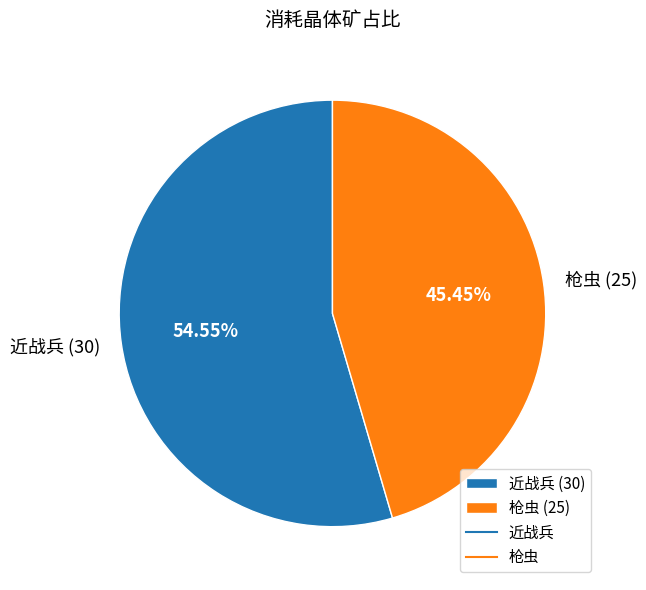

Rank the categories by value from highest to lowest.

近战兵 (30), 枪虫 (25)